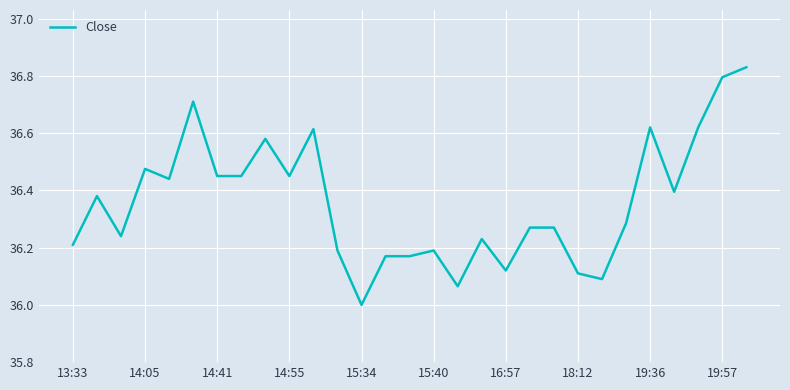

What is the difference between the maximum and minimum values?

0.8